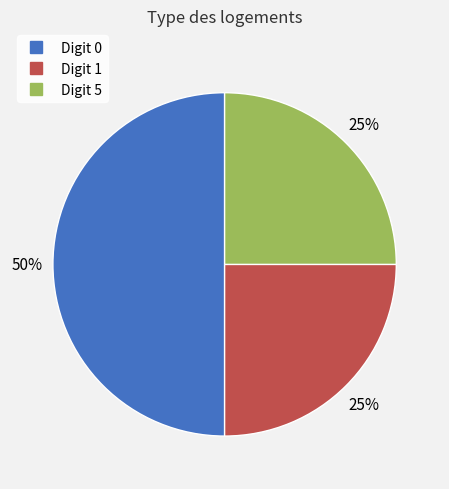

To the nearest percent, what is the difference between the largest and smallest slice percentages?

25%